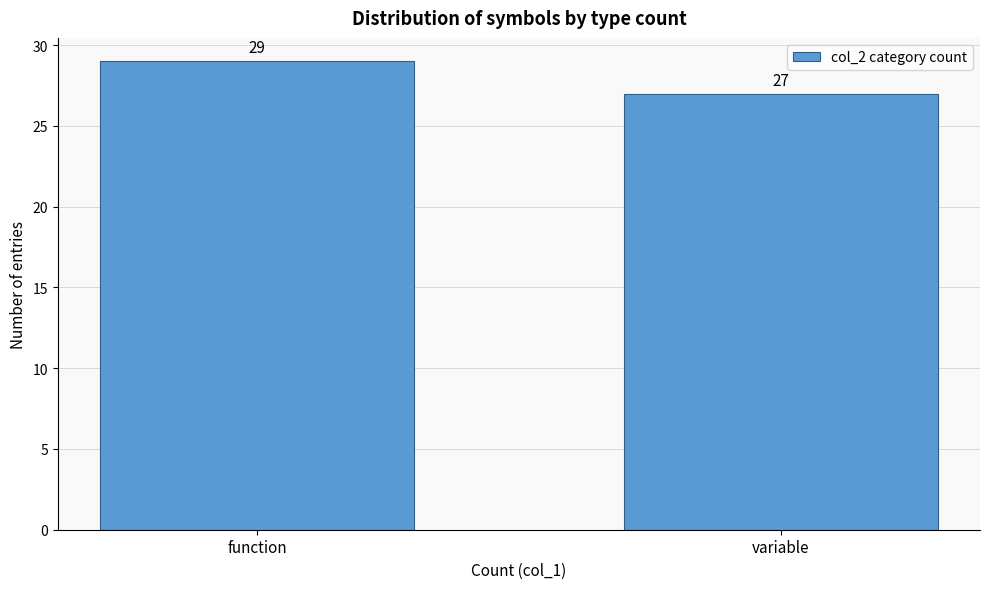

Reading left to right, extract all data points from this chart.

29	27